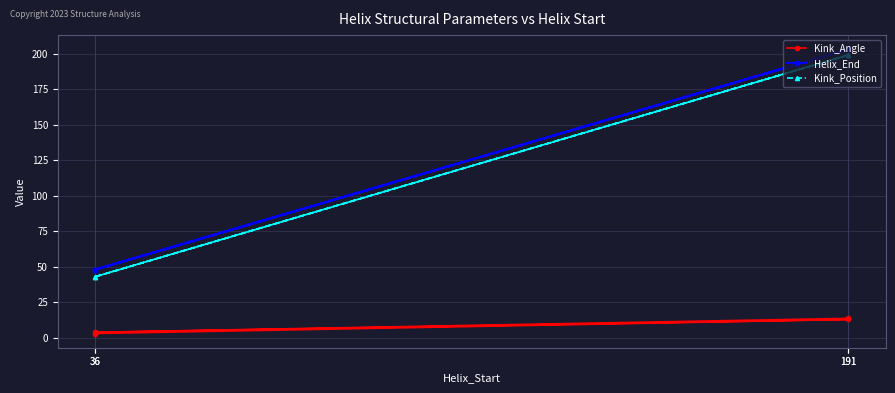

What is the value of the Kink_Angle point at the 1st from the left?

3.0